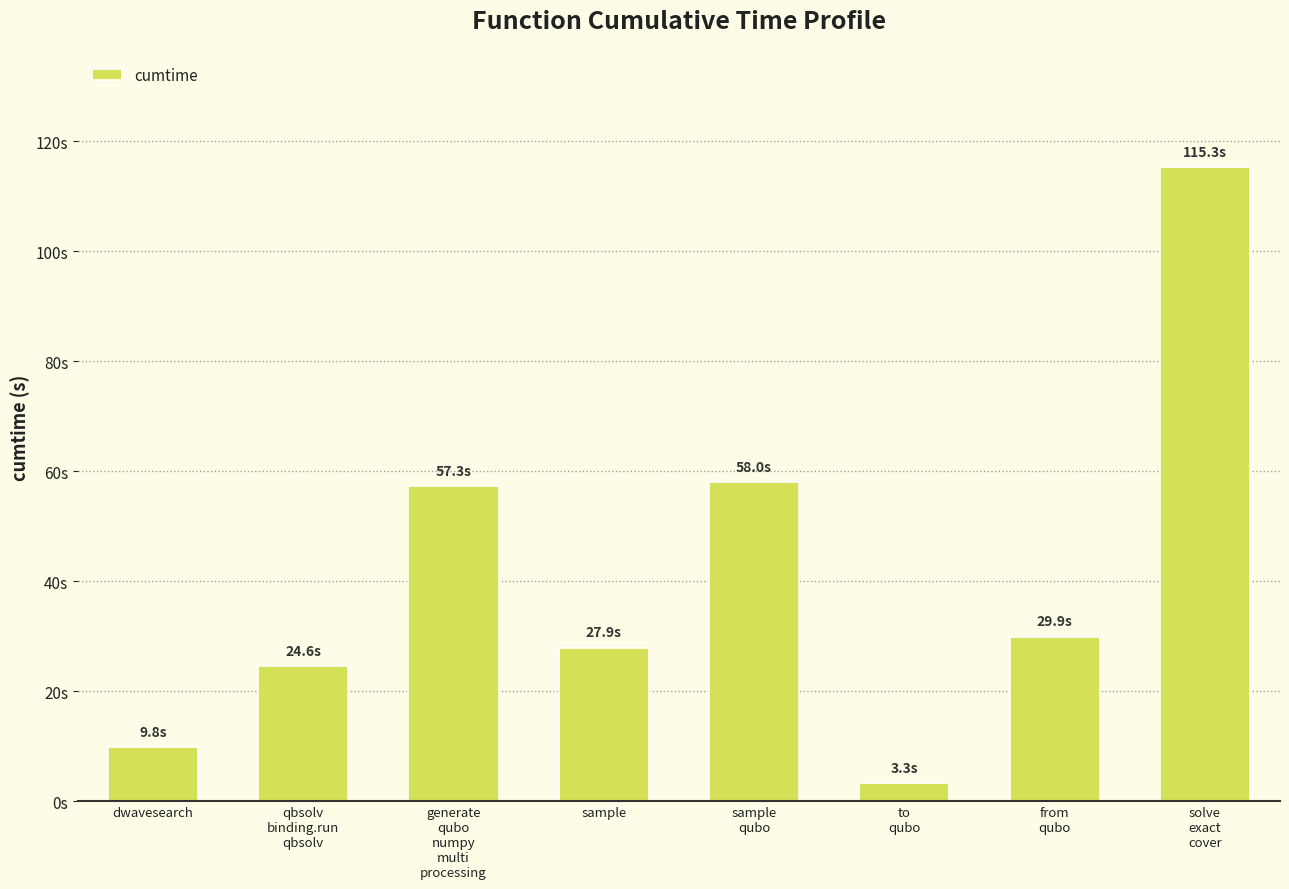

True or false: the data shows 6.8 at from
qubo.

False